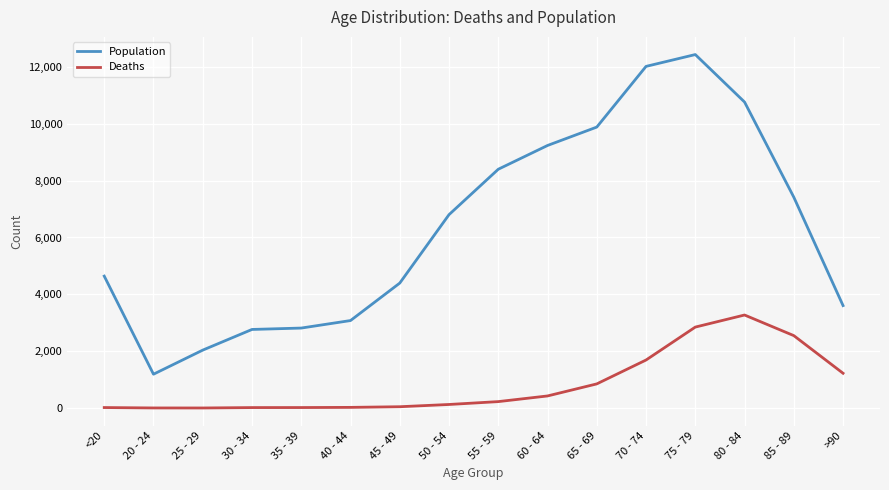

What is the difference between the maximum and minimum values in the Deaths series?

3270